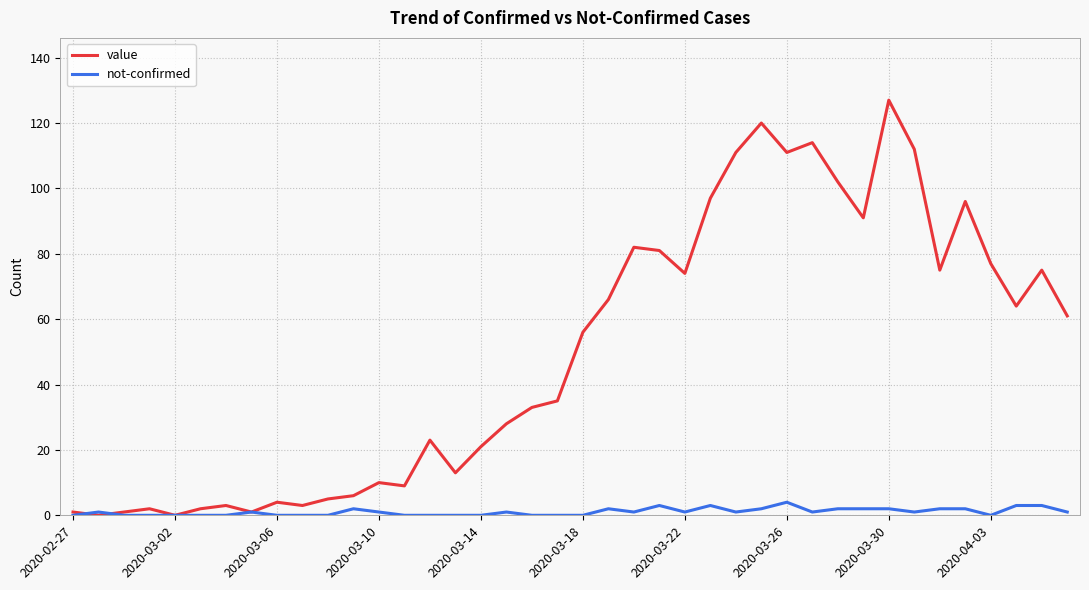

Which series has the largest range (max minus min)?

value